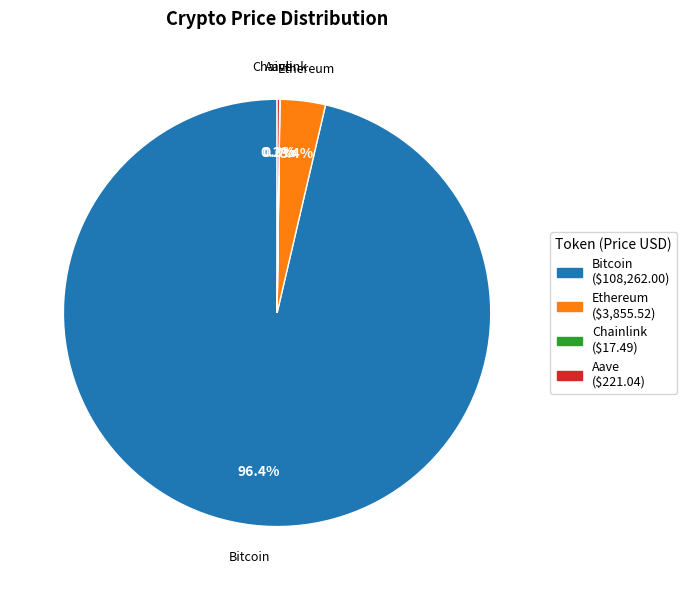

What percentage is NOT represented by Ethereum?

96.6%